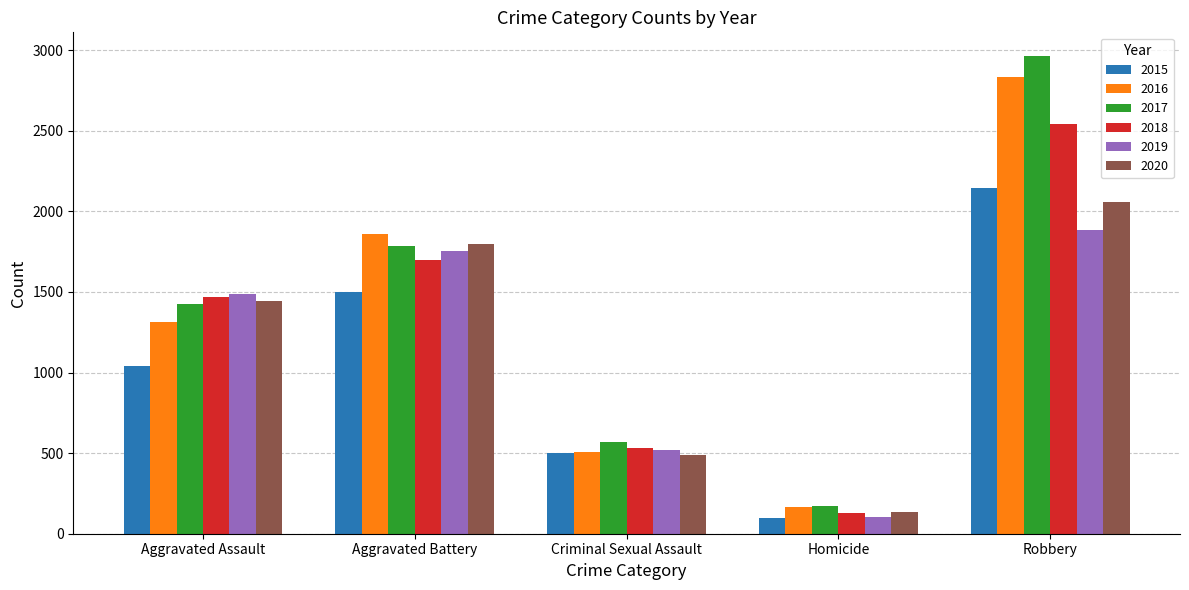

How many groups of bars are there?

5